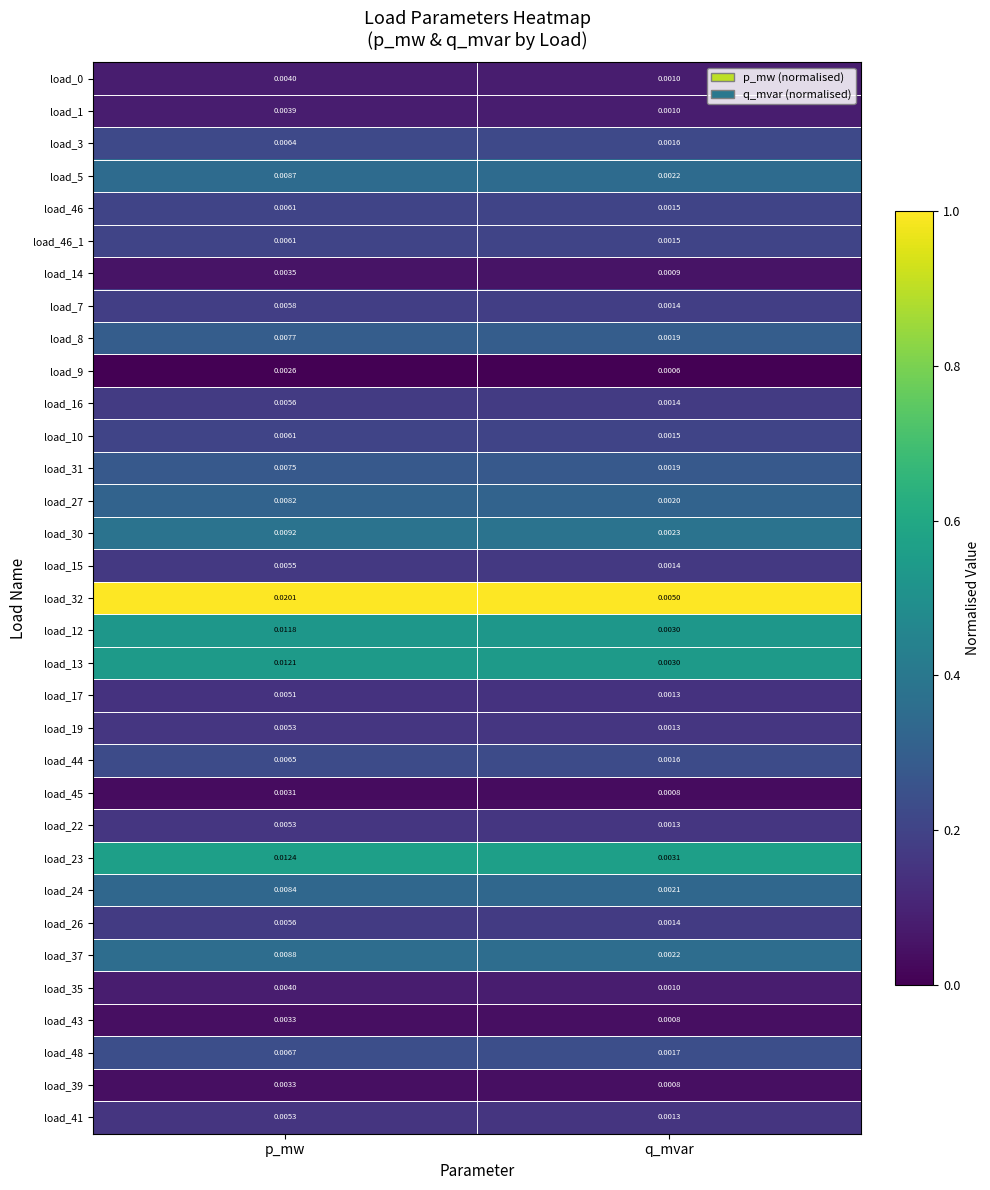

Is the value of load_8 at p_mw greater than the value of load_15 at p_mw?

Yes